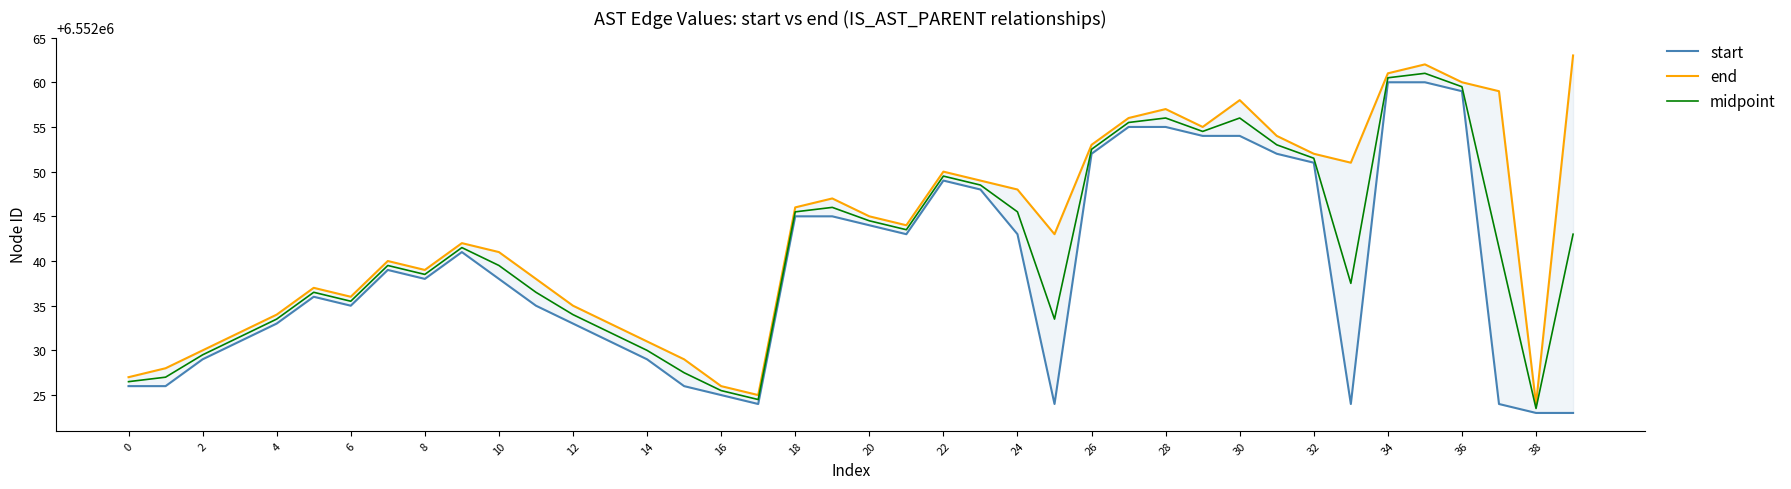

Reading left to right, list all the values displayed in this chart.

start: 6552026.0	6552026.0	6552029.0	6552031.0	6552033.0	6552036.0	6552035.0	6552039.0	6552038.0	6552041.0	6552038.0	6552035.0	6552033.0	6552031.0	6552029.0	6552026.0	6552025.0	6552024.0	6552045.0	6552045.0	6552044.0	6552043.0	6552049.0	6552048.0	6552043.0	6552024.0	6552052.0	6552055.0	6552055.0	6552054.0	6552054.0	6552052.0	6552051.0	6552024.0	6552060.0	6552060.0	6552059.0	6552024.0	6552023.0	6552023.0
end: 6552027.0	6552028.0	6552030.0	6552032.0	6552034.0	6552037.0	6552036.0	6552040.0	6552039.0	6552042.0	6552041.0	6552038.0	6552035.0	6552033.0	6552031.0	6552029.0	6552026.0	6552025.0	6552046.0	6552047.0	6552045.0	6552044.0	6552050.0	6552049.0	6552048.0	6552043.0	6552053.0	6552056.0	6552057.0	6552055.0	6552058.0	6552054.0	6552052.0	6552051.0	6552061.0	6552062.0	6552060.0	6552059.0	6552024.0	6552063.0
midpoint: 6552026.5	6552027.0	6552029.5	6552031.5	6552033.5	6552036.5	6552035.5	6552039.5	6552038.5	6552041.5	6552039.5	6552036.5	6552034.0	6552032.0	6552030.0	6552027.5	6552025.5	6552024.5	6552045.5	6552046.0	6552044.5	6552043.5	6552049.5	6552048.5	6552045.5	6552033.5	6552052.5	6552055.5	6552056.0	6552054.5	6552056.0	6552053.0	6552051.5	6552037.5	6552060.5	6552061.0	6552059.5	6552041.5	6552023.5	6552043.0